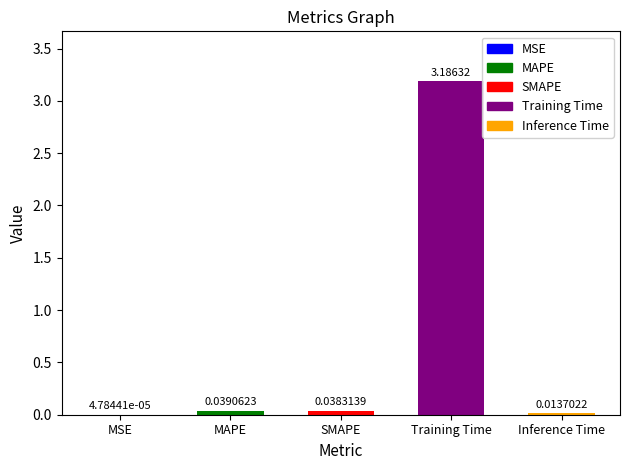

What position from the right is SMAPE?

3